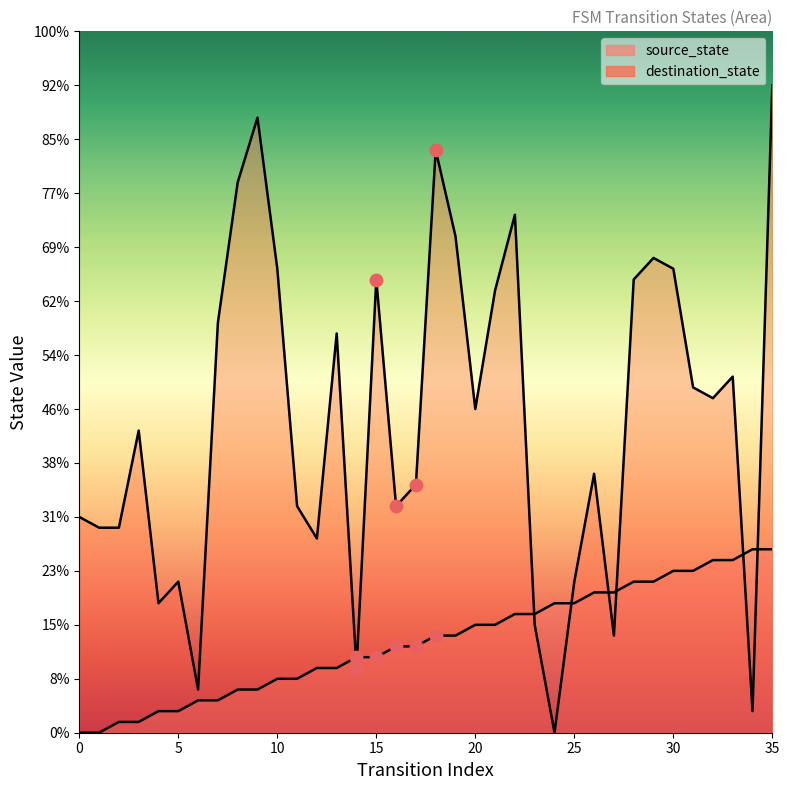

Which series reaches the maximum Y coordinate?

destination_state